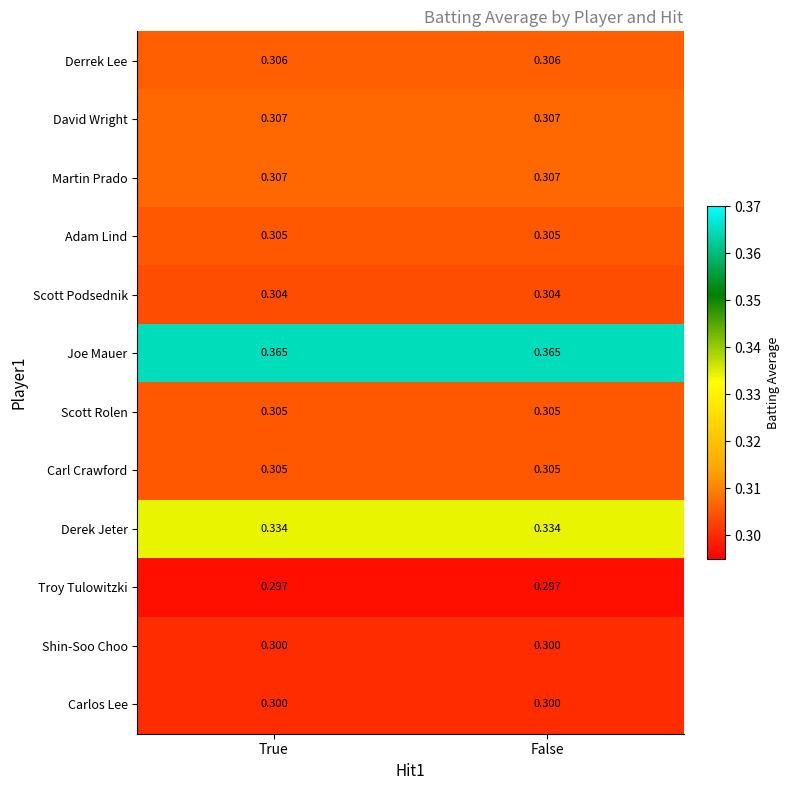

Which series has the largest total across all categories?

Joe Mauer